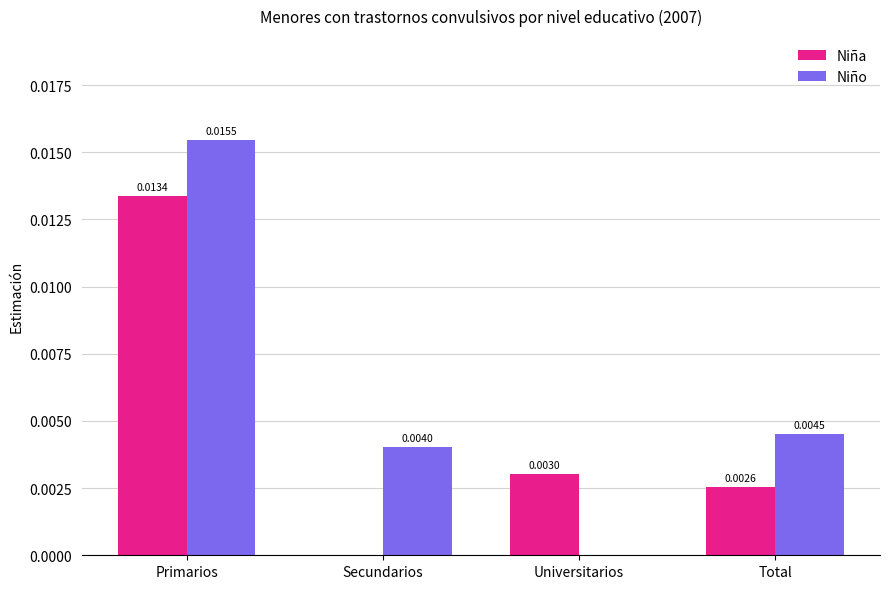

Is the value of Niña at Universitarios greater than the value of Niño at Secundarios?

No